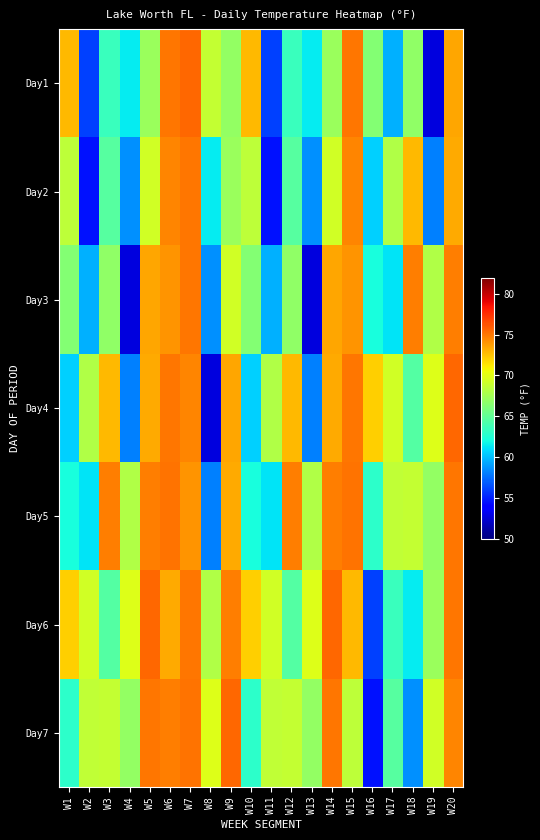

List the series in order of their peak value, lowest first.

Day2, Day3, Day5, Day1, Day4, Day6, Day7